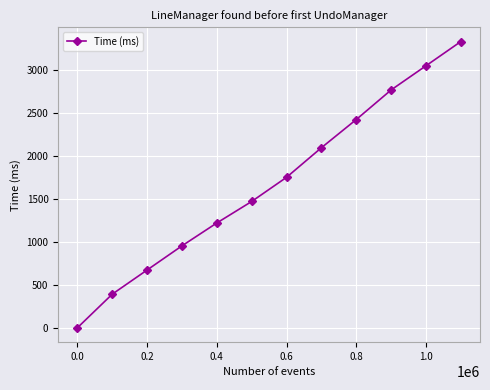

True or false: the data has more than 2 interior local peaks.

False